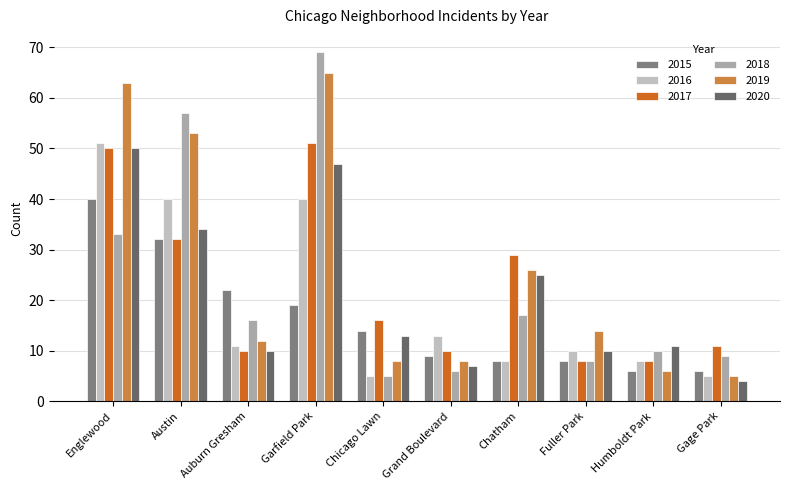

What are all the series names shown in the legend?

2015, 2016, 2017, 2018, 2019, 2020